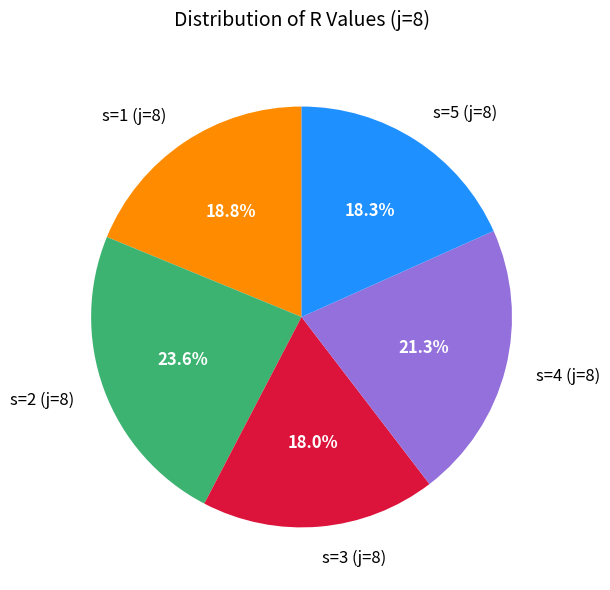

Is s=5 (j=8) the majority of the pie?

No